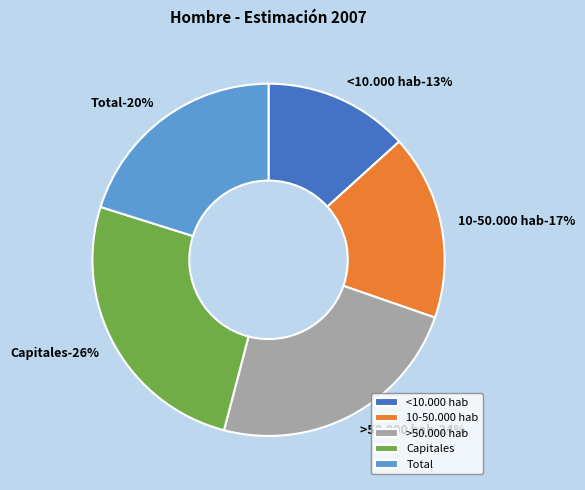

What is the total percentage of <10.000 hab and >50.000 hab?

37.0%